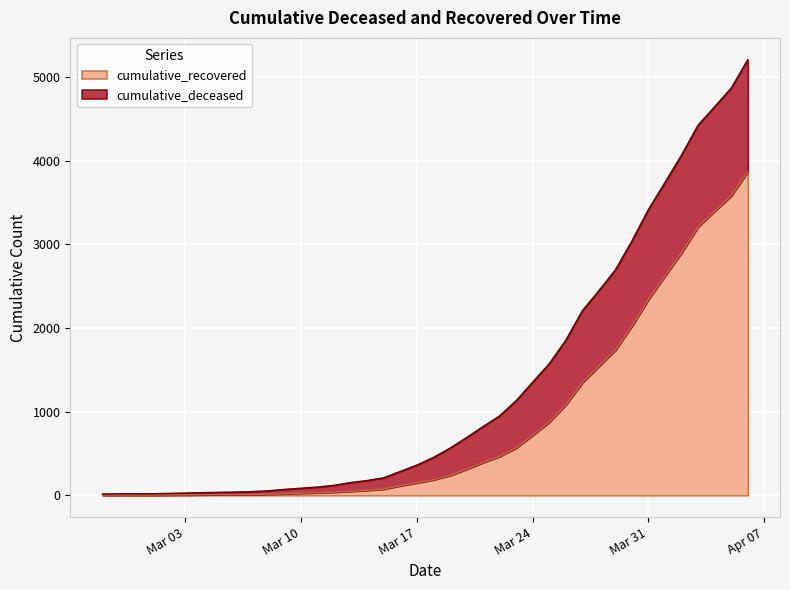

Reading right to left, transcribe all the data shown in this chart.

3868	3577	3396	3207	2899	2621	2341	2023	1735	1541	1346	1080	874	717	566	465	392	311	238	186	149	115	75	60	49	38	31	26	19	13	9	8	8	7	5	4	3	3	3	2